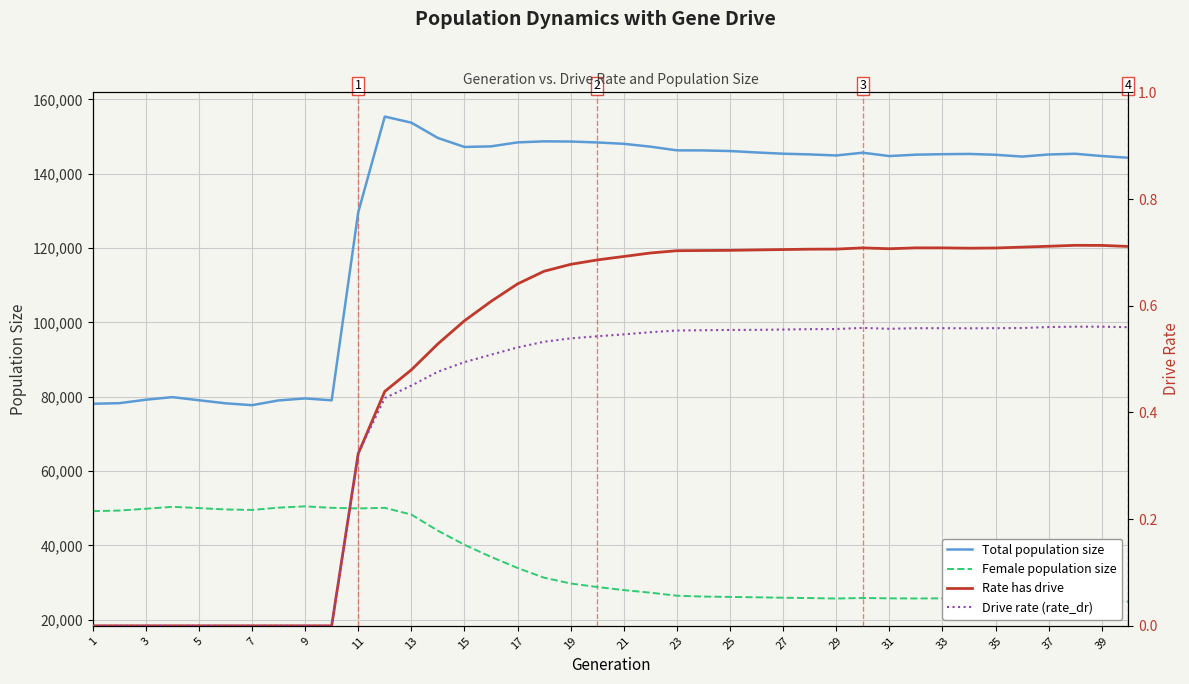

True or false: Total population size and Female population size cross at least once.

False